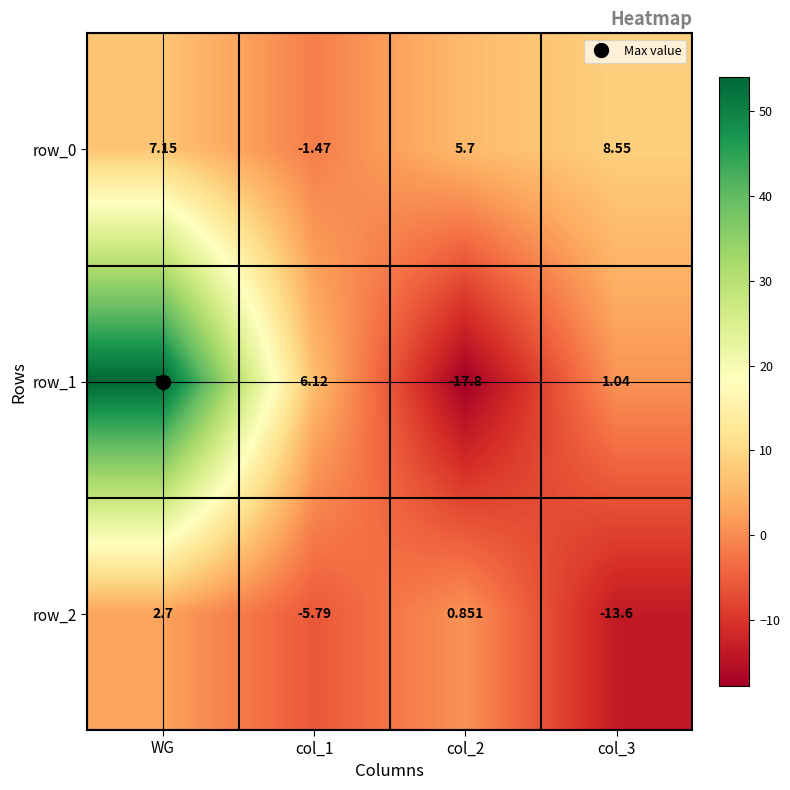

What is the difference between the highest and lowest values at col_1?

11.9